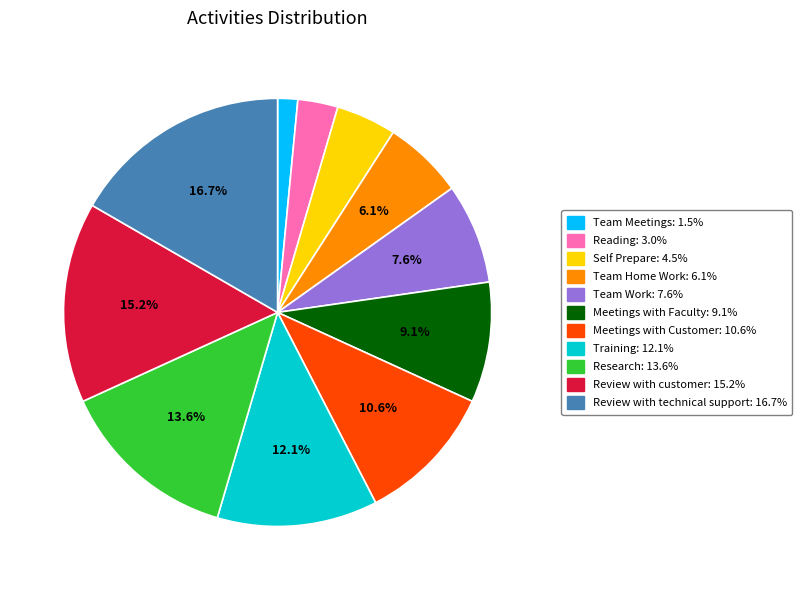

Which has a higher value, Training or Review with technical support?

Review with technical support